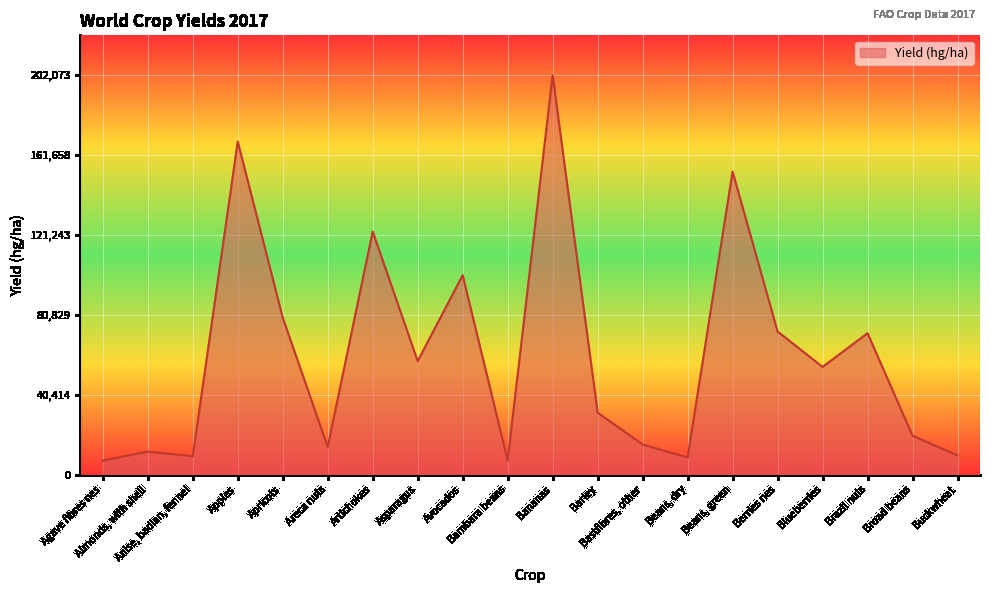

What is the maximum value shown in the chart?

202073